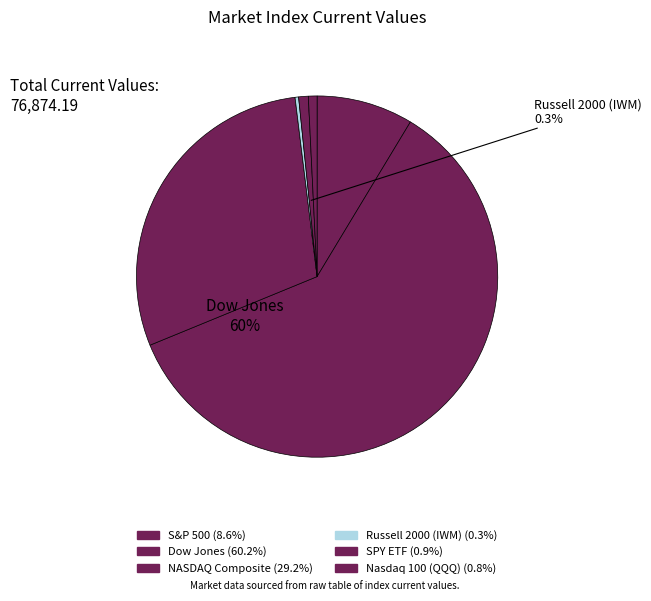

How many segments does this pie chart have?

6